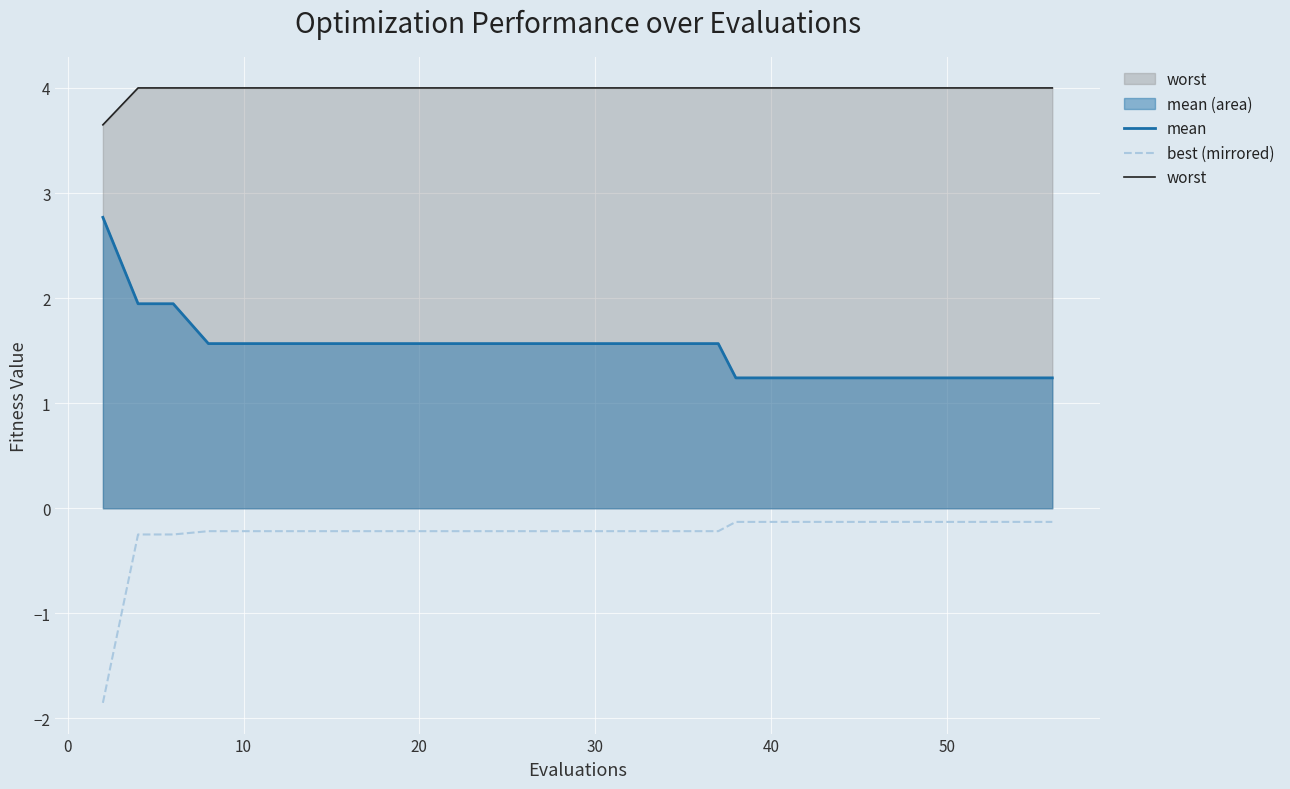

True or false: worst and mean cross at least once.

False